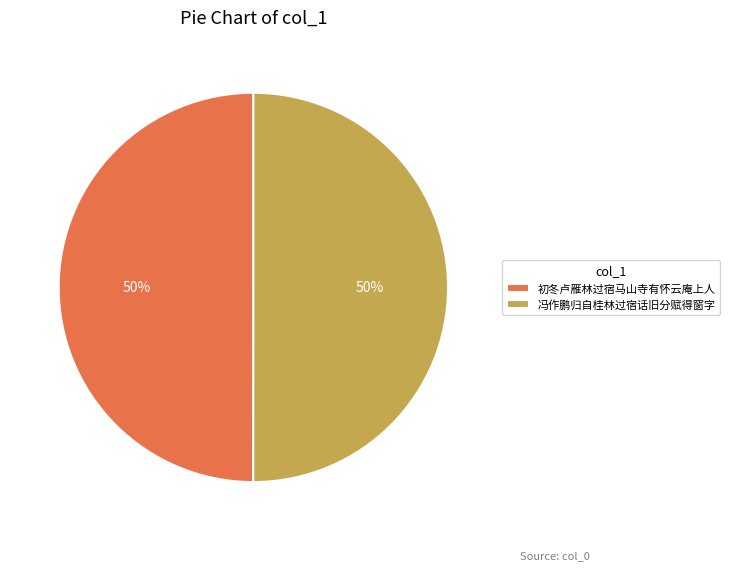

How many slices are in this pie chart?

2